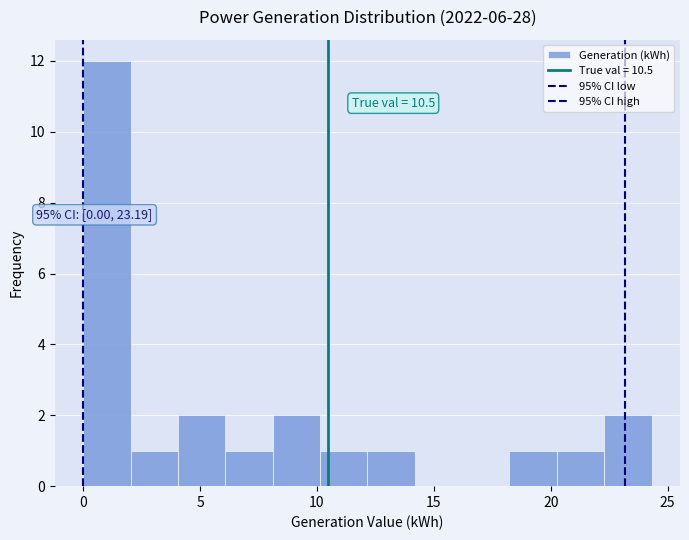

Which range on the x-axis has the tallest bar?

0.0 to 2.0